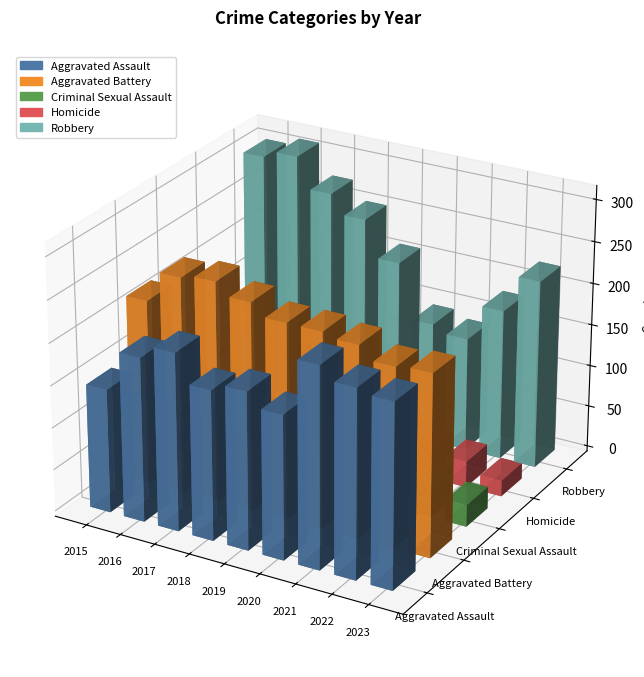

Reading left to right, list all the values displayed in this chart.

Aggravated Assault: 2015=147	2016=195	2017=211	2018=178	2019=187	2020=171	2021=238	2022=223	2023=218
Aggravated Battery: 2015=219	2016=256	2017=261	2018=247	2019=233	2020=233	2021=228	2022=213	2023=216
Criminal Sexual Assault: 2015=39	2016=46	2017=38	2018=42	2019=48	2020=38	2021=30	2022=38	2023=26
Homicide: 2015=10	2016=23	2017=27	2018=21	2019=18	2020=29	2021=34	2022=31	2023=19
Robbery: 2015=301	2016=310	2017=274	2018=252	2019=209	2020=144	2021=136	2022=180	2023=225